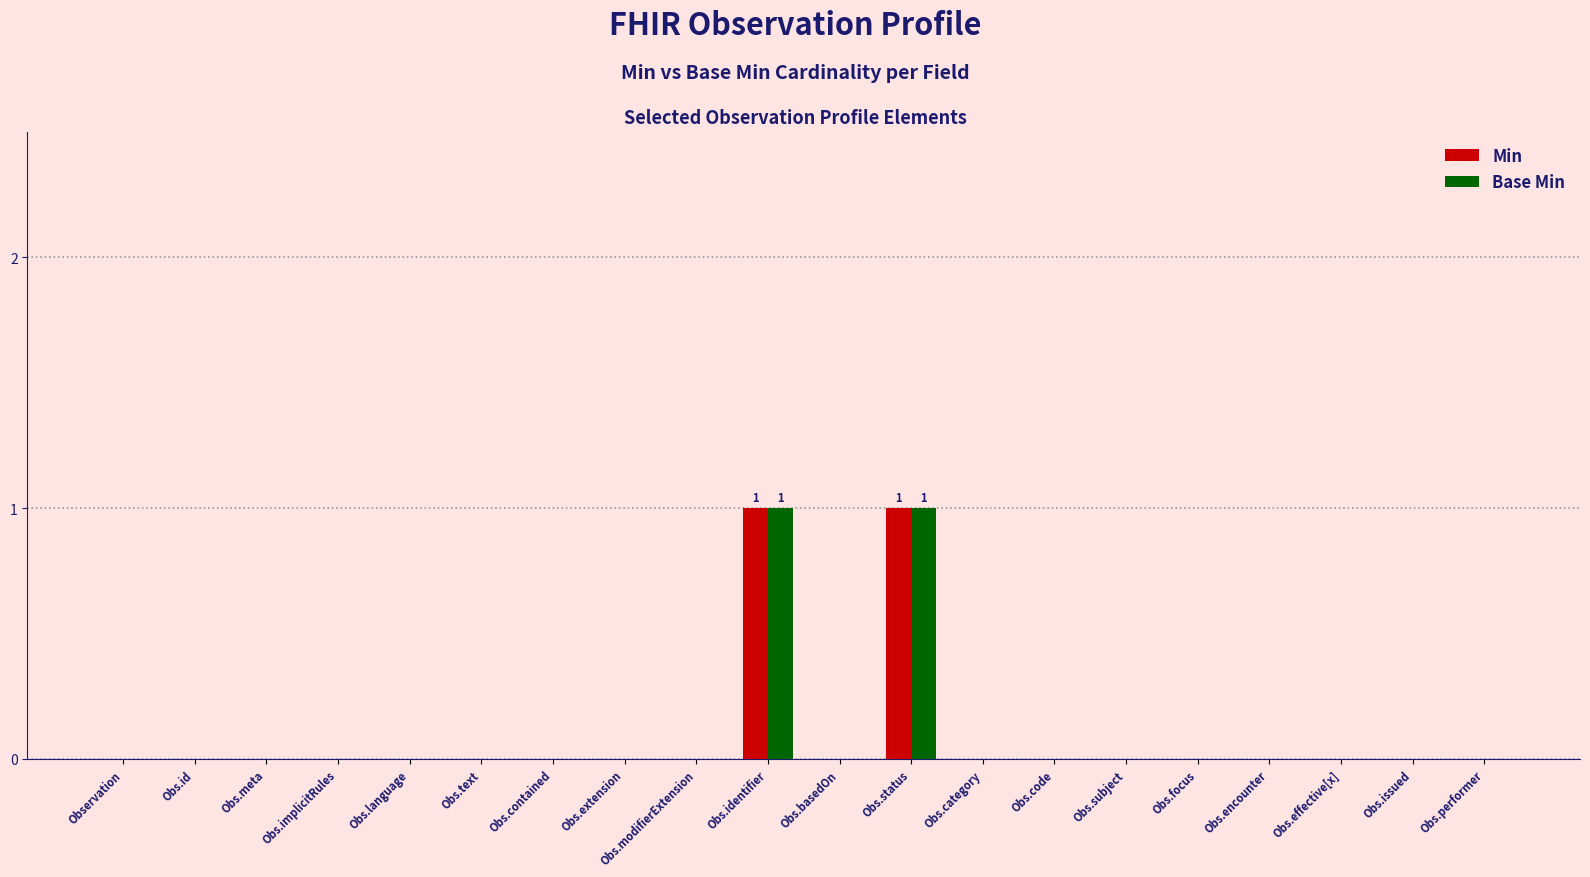

Is it true that Base Min equals 1 at Obs.identifier?

True